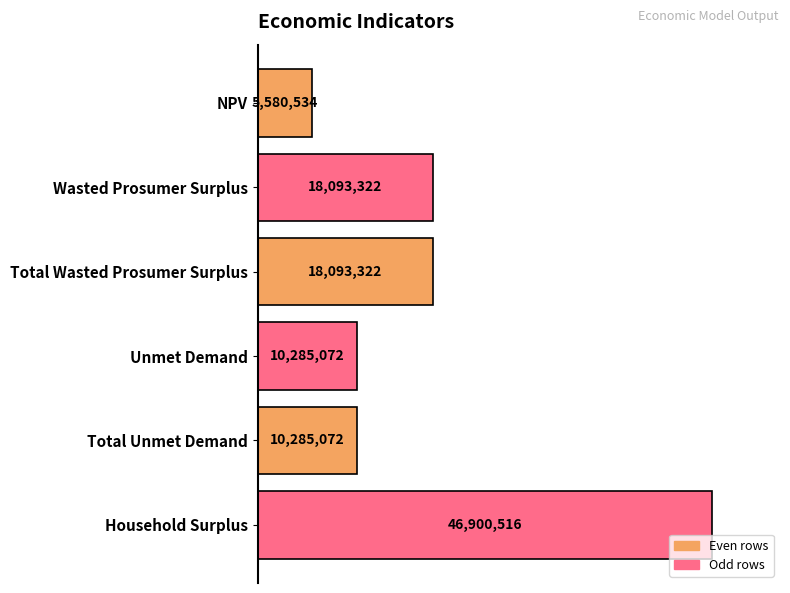

Are the bars horizontal?

Yes